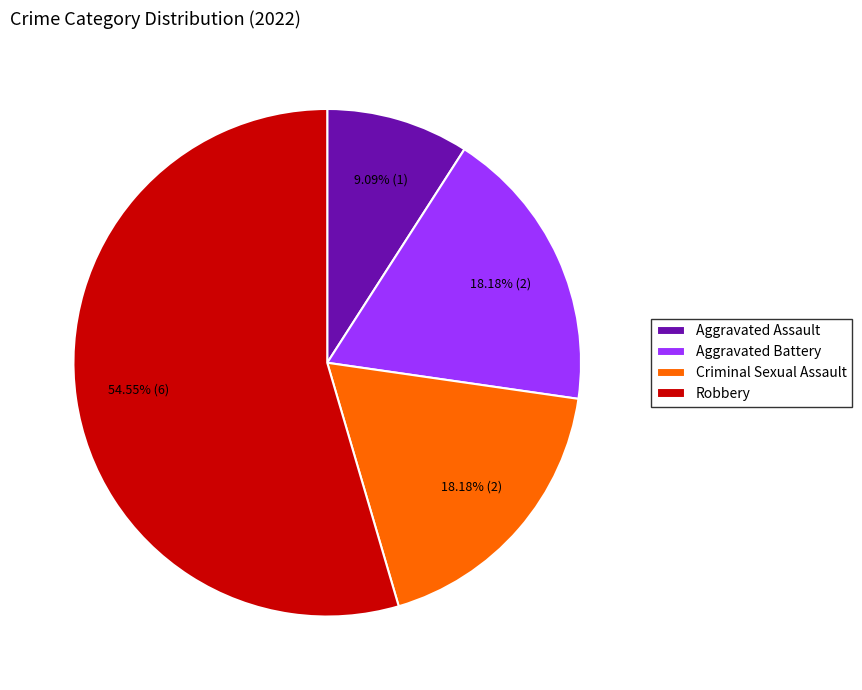

To the nearest percent, what is the combined percentage of Aggravated Assault and Robbery?

64%